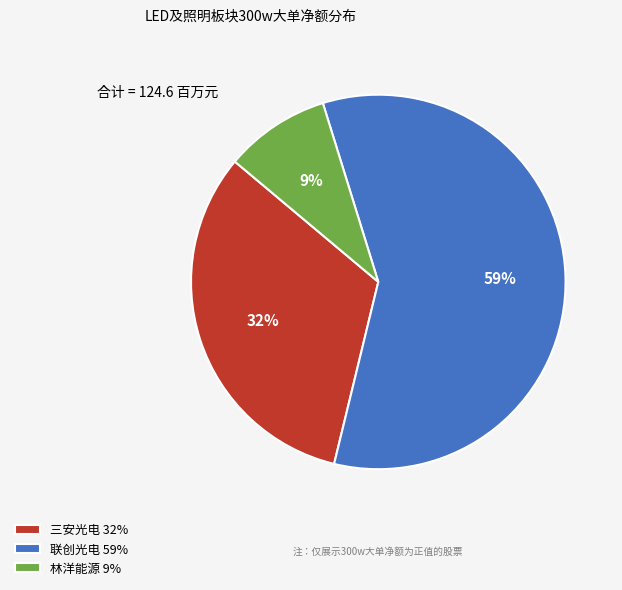

What is the ratio of the value at 联创光电 59% to the value at 三安光电 32%?

1.8